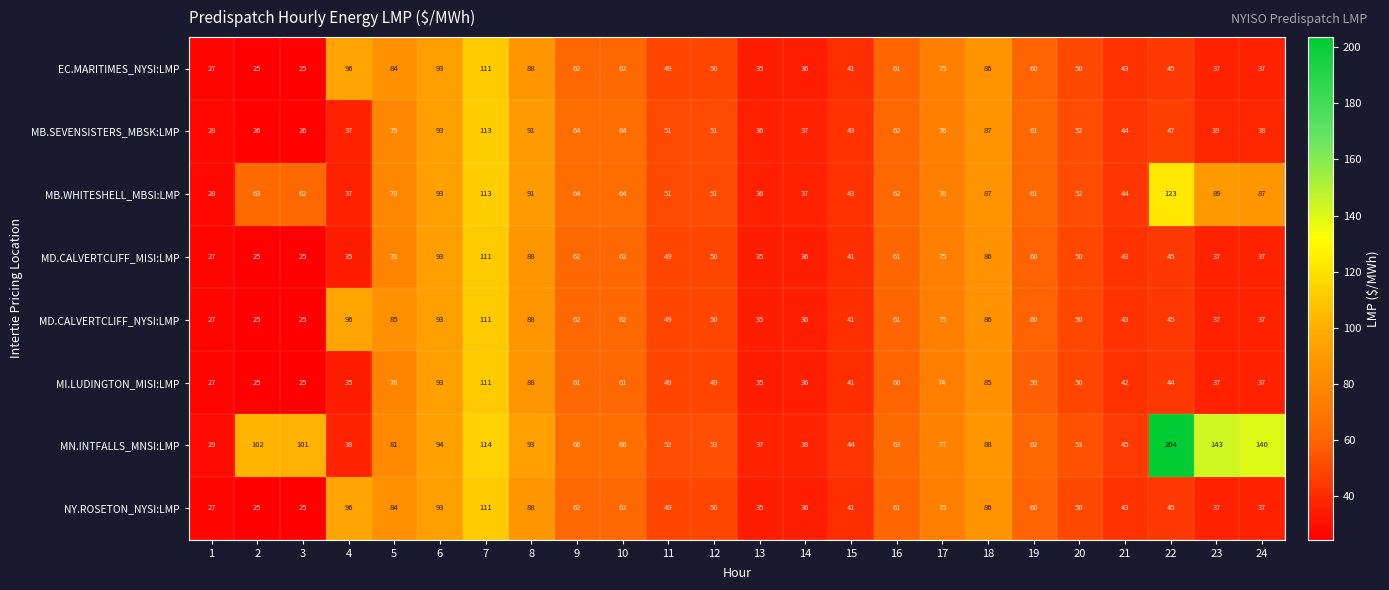

Which series has the widest spread of values?

MN.INTFALLS_MNSI:LMP